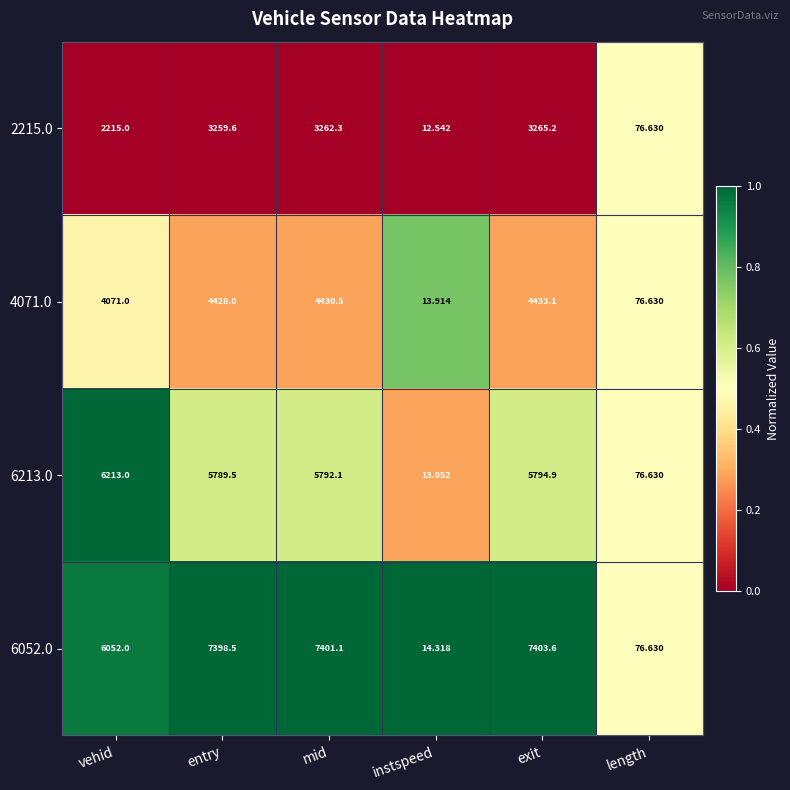

Rank the categories by 2215.0 value from highest to lowest.

exit, mid, entry, vehid, length, instspeed